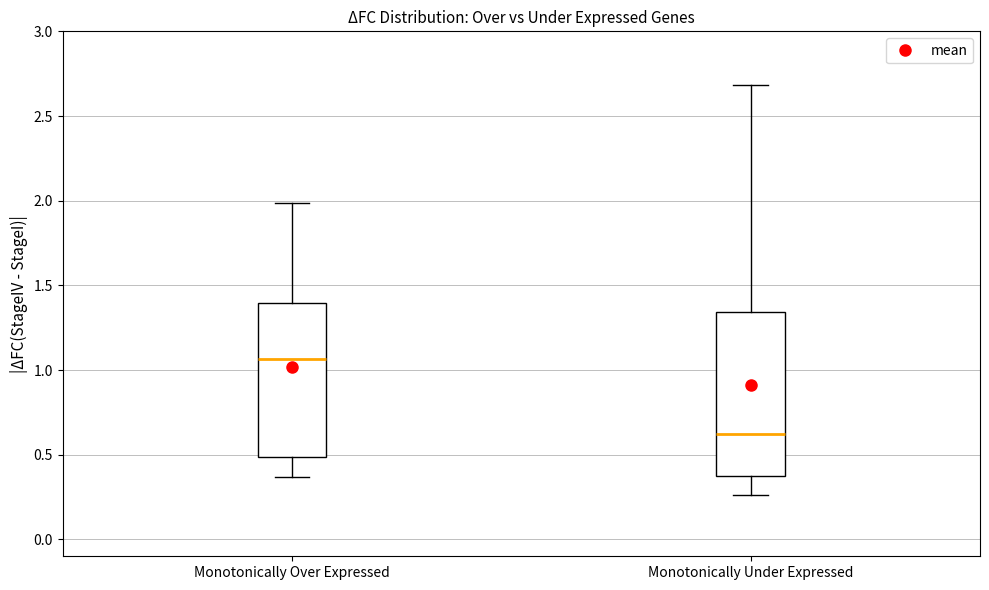

Which box is the tallest, from its lower edge to its upper edge?

Monotonically Under Expressed